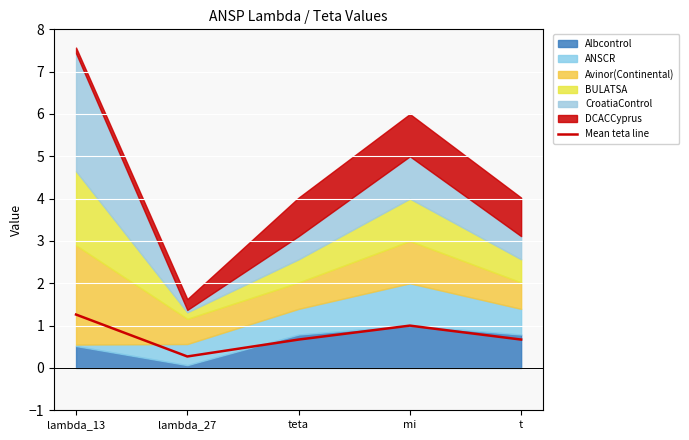

How many points are higher than both their immediate neighbors (excluding endpoints)?

1